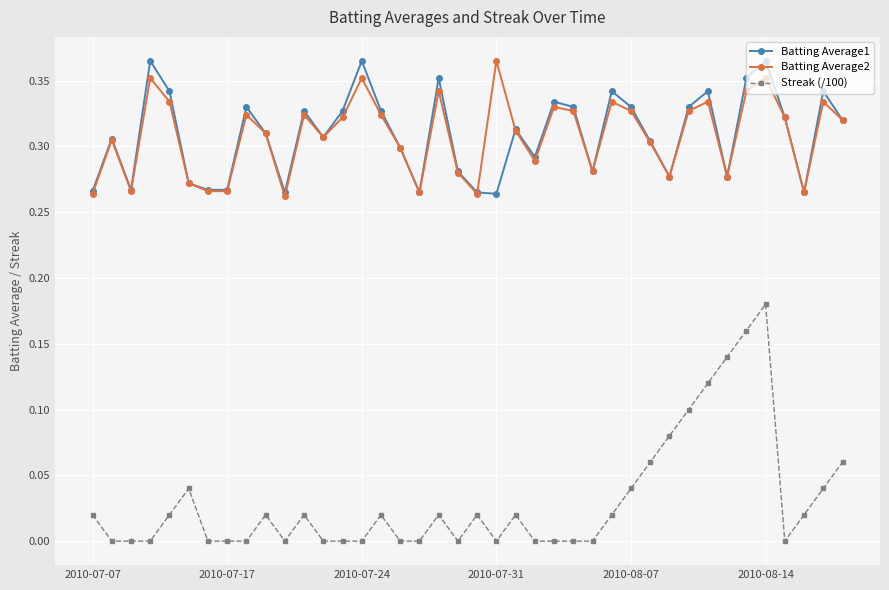

True or false: Streak (/100) and Batting Average1 intersect in this chart.

False